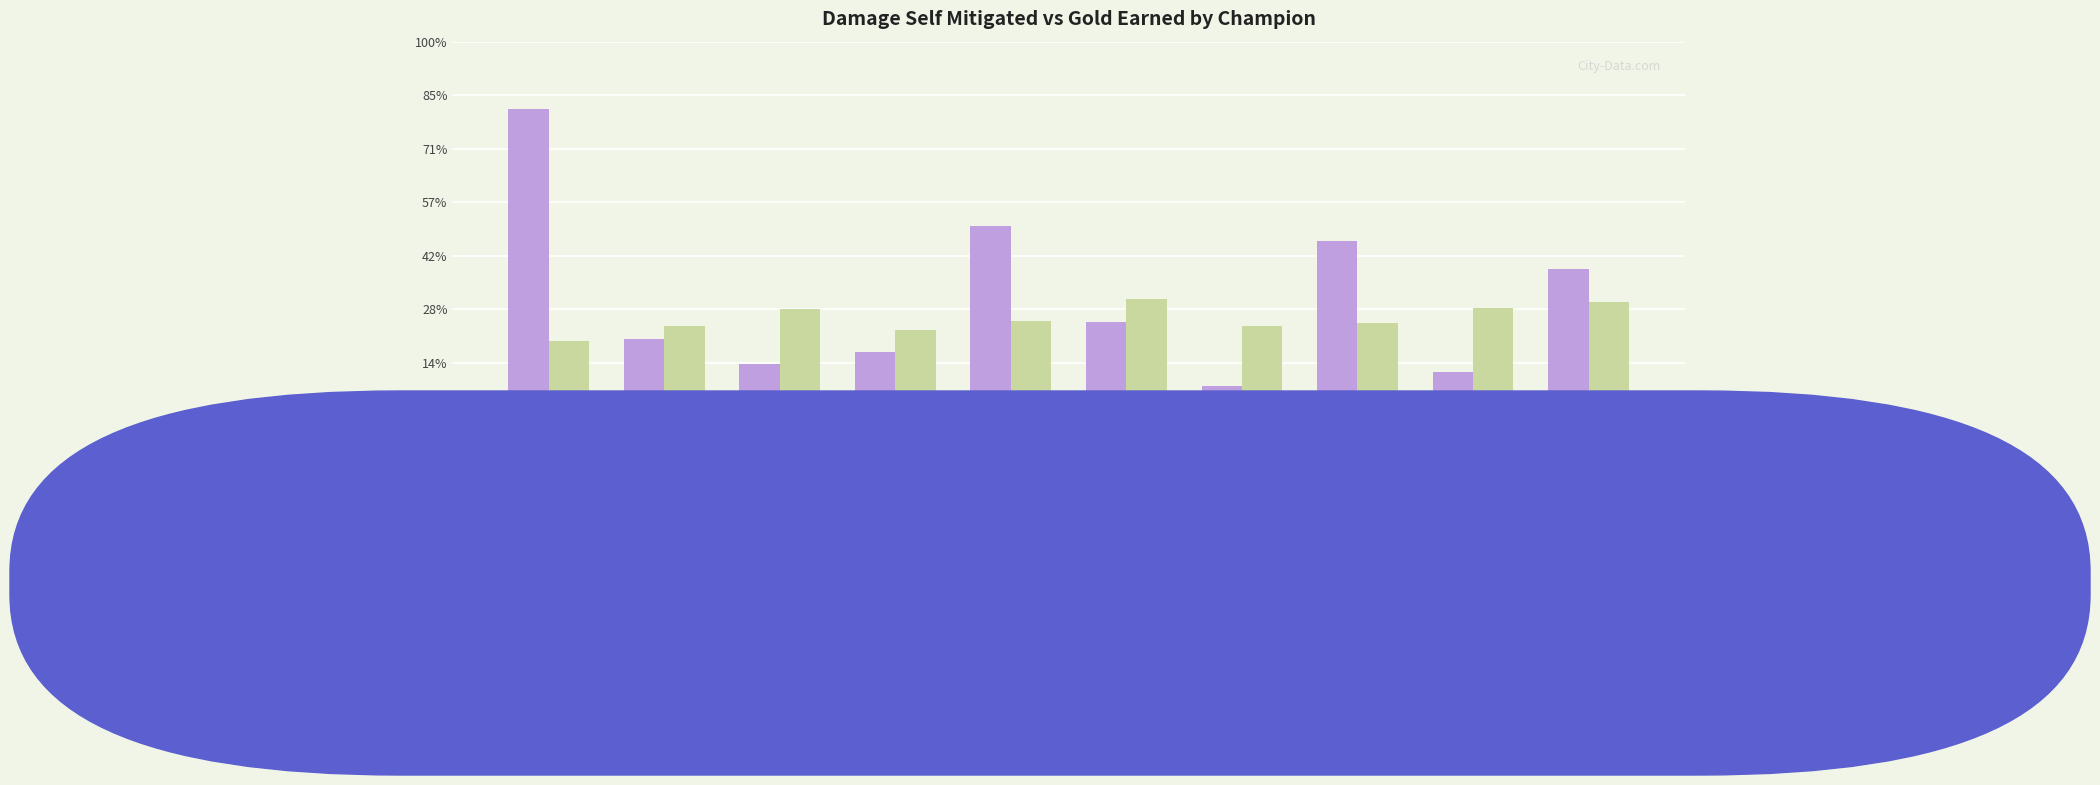

Which label corresponds to the smallest value in the chart?

Yuumi